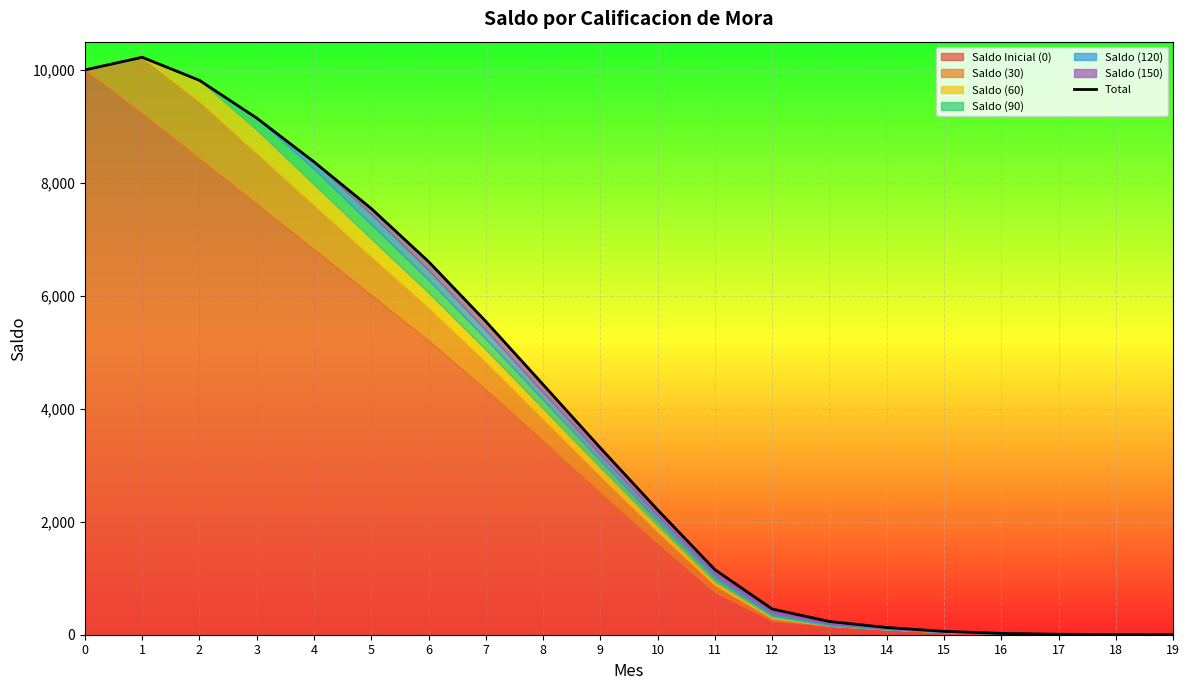

What is the greatest value displayed?

10224.3